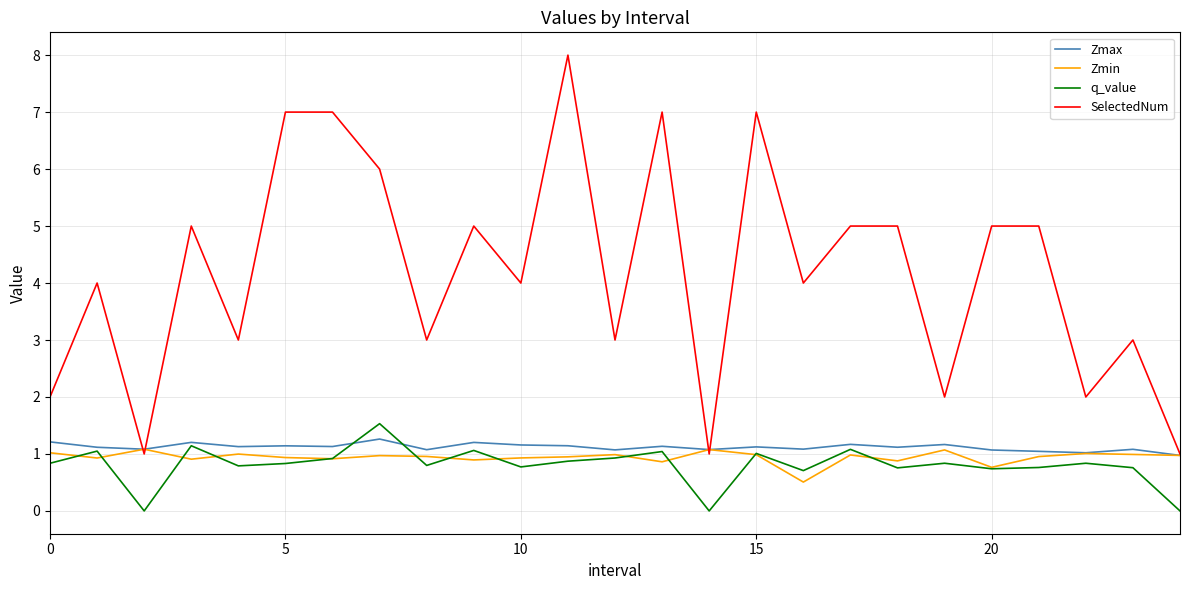

What is the minimum value for SelectedNum?

1.0